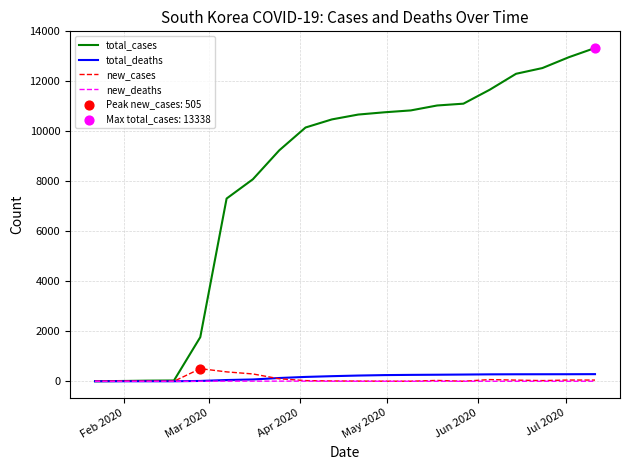

Which series has the largest total across all categories?

total_cases